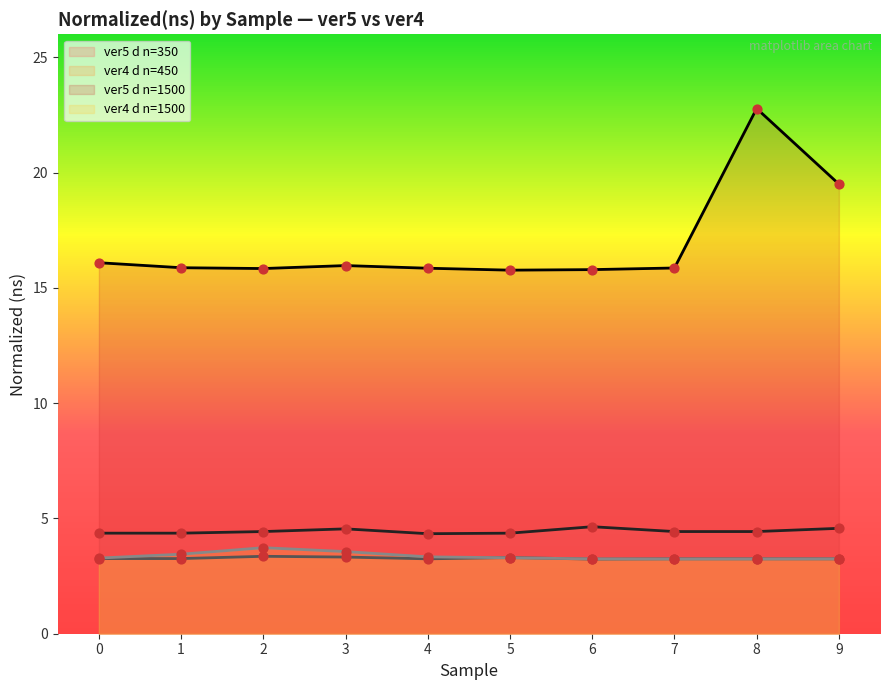

Which series reaches the minimum Y coordinate?

ver4_d